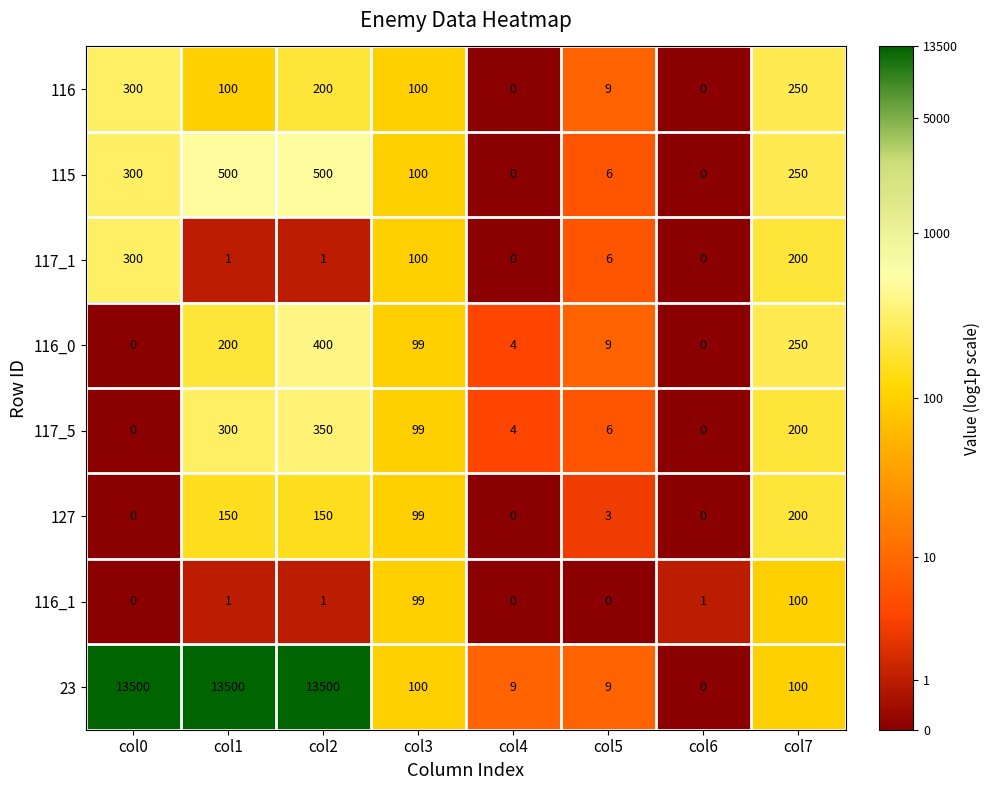

What is the approximate value of 117_5 at col1?

300